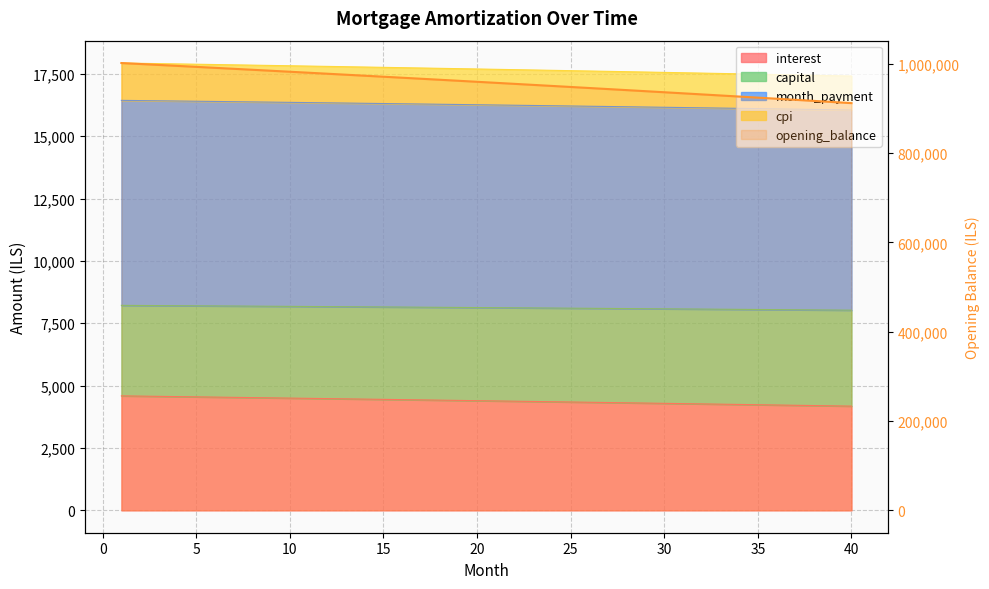

Which has a higher value, 17 or 40?

17